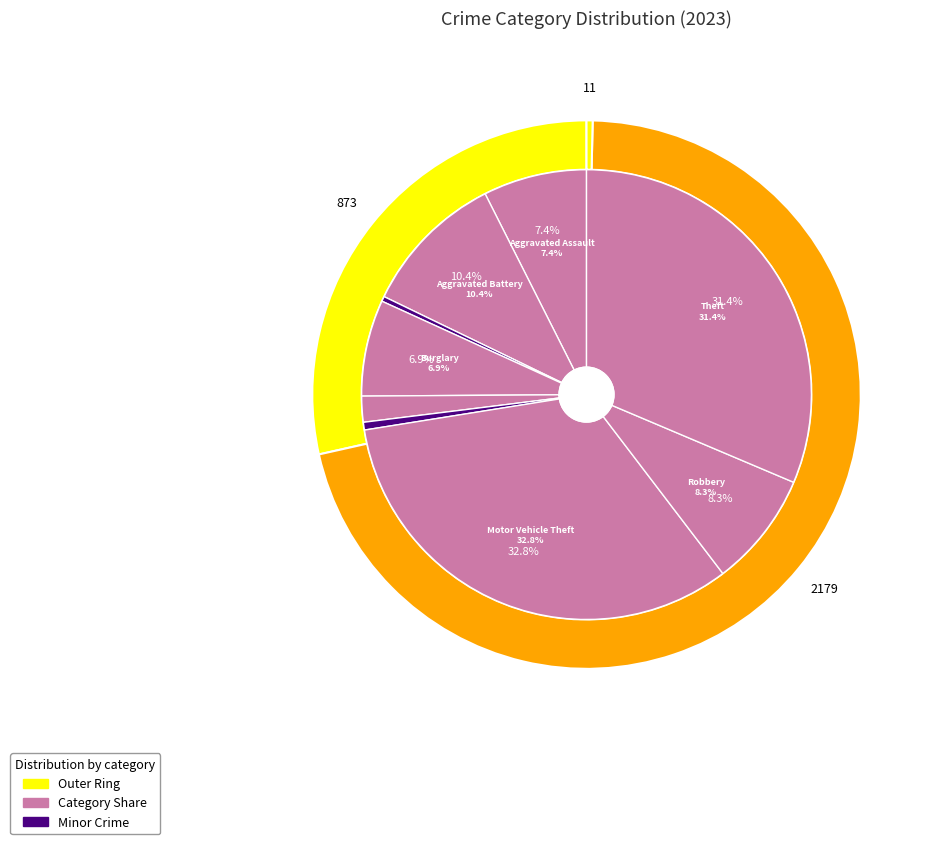

Does Burglary represent more than half of the total?

No